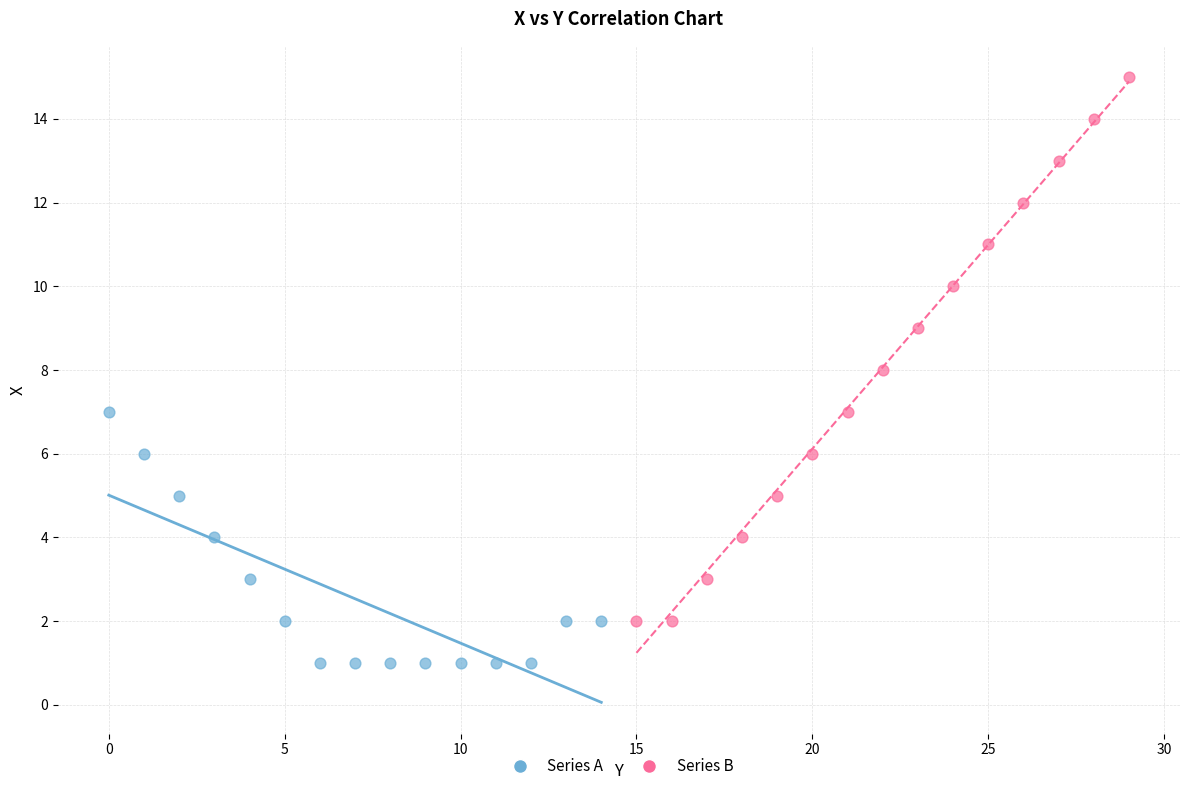

What are all the series names shown in the legend?

Series A, Series B